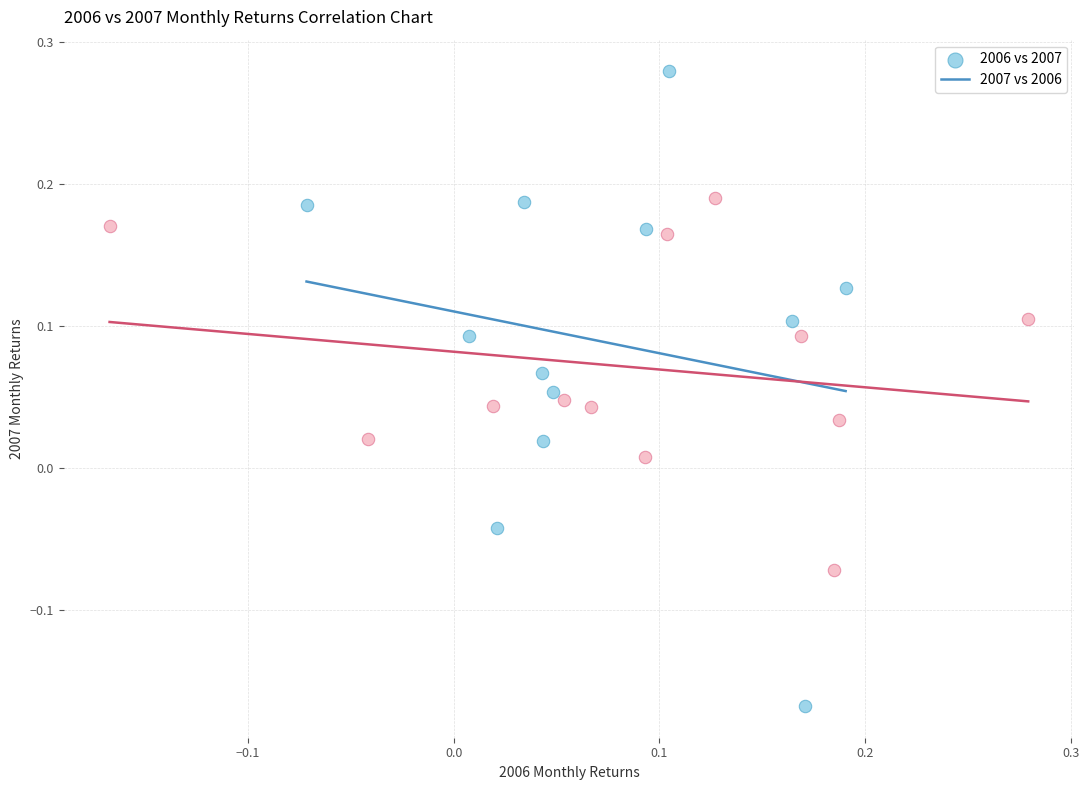

Which series contains the lowest Y value?

2006 vs 2007